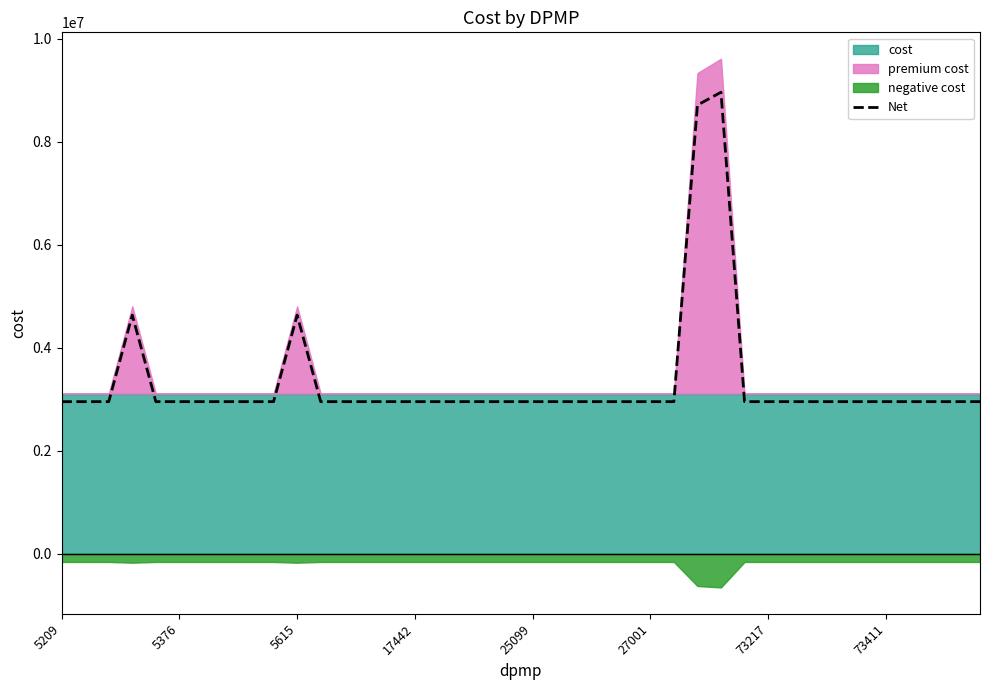

The value of Net at 5376 is 4452431.8. True or false?

False